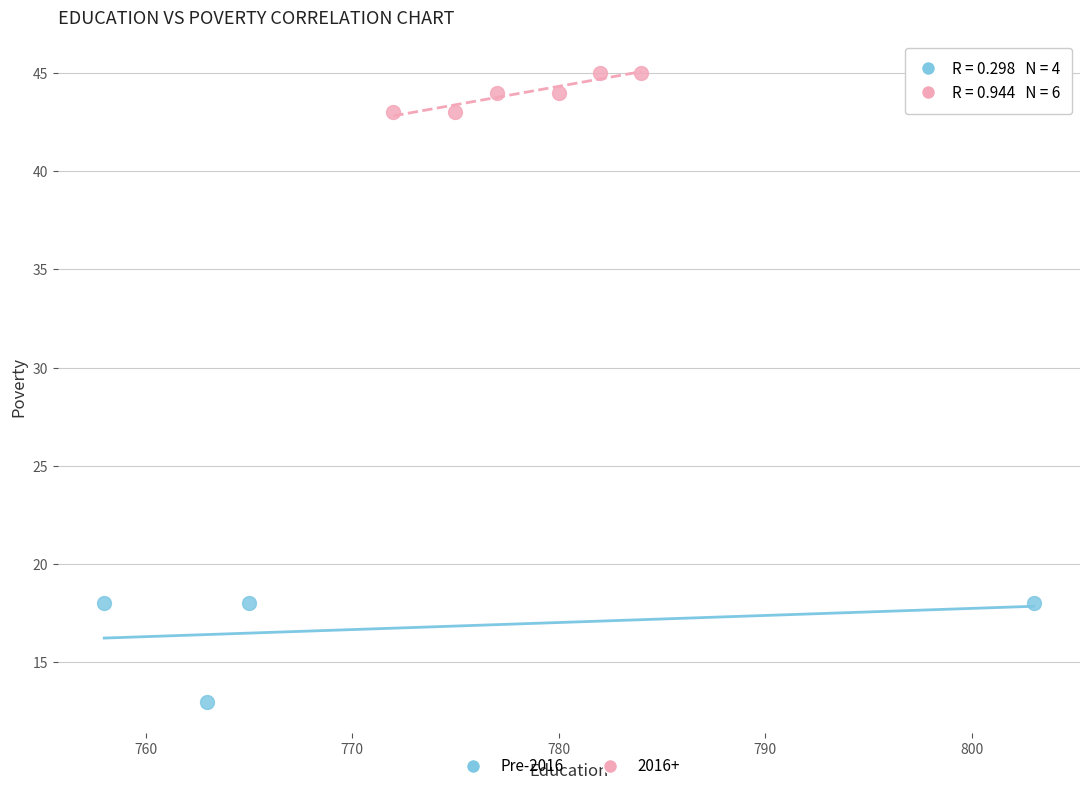

Which series has the largest Y range (max minus min)?

Pre-2016